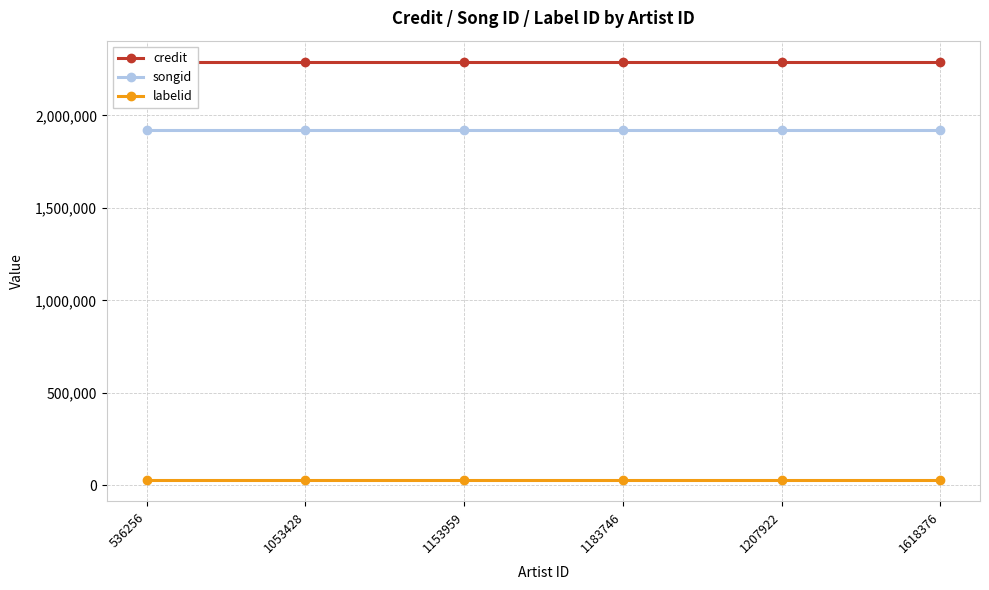

Between 1207922 and 1618376, which is larger?

1207922